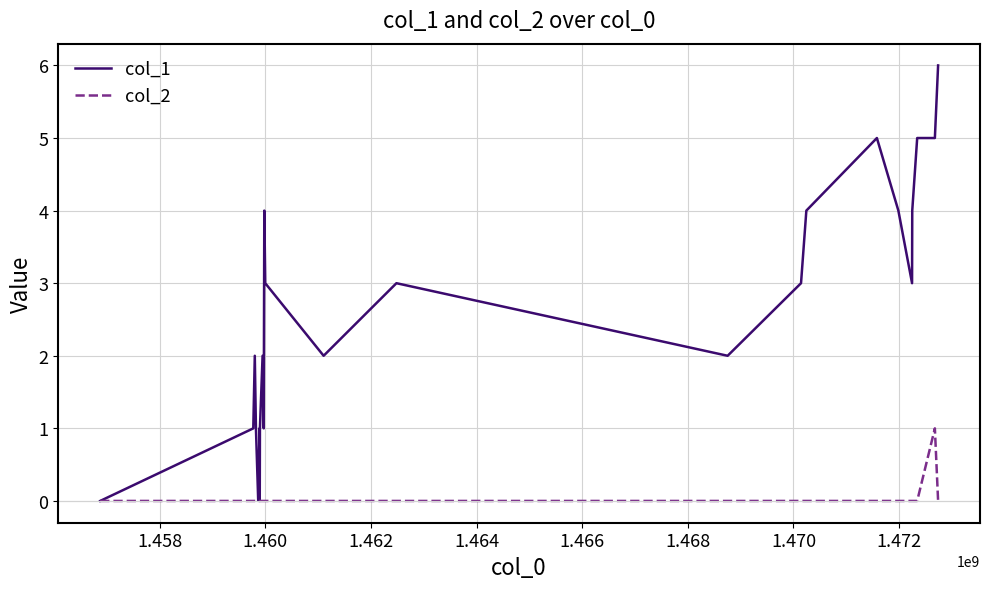

List the series in order of their peak value, lowest first.

col_2, col_1